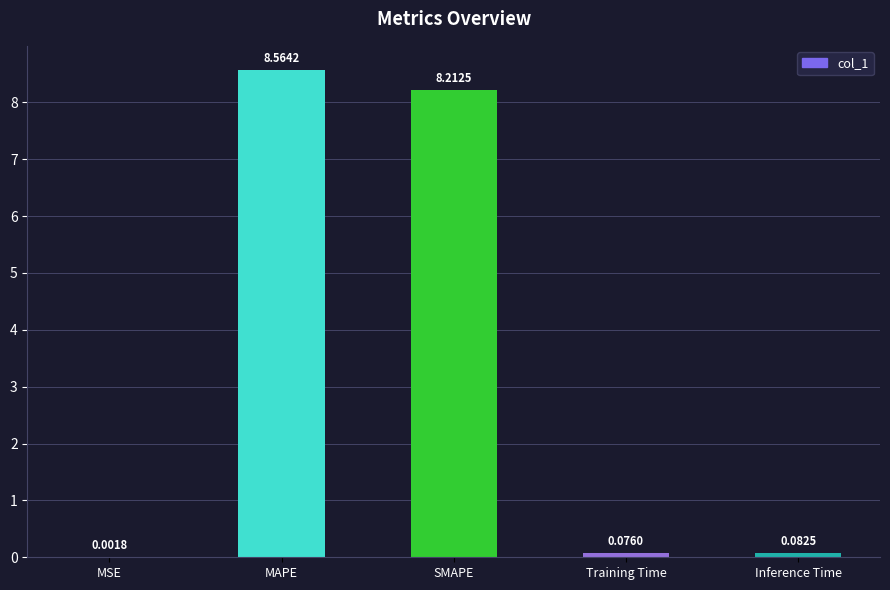

Which has a higher value, MAPE or SMAPE?

MAPE